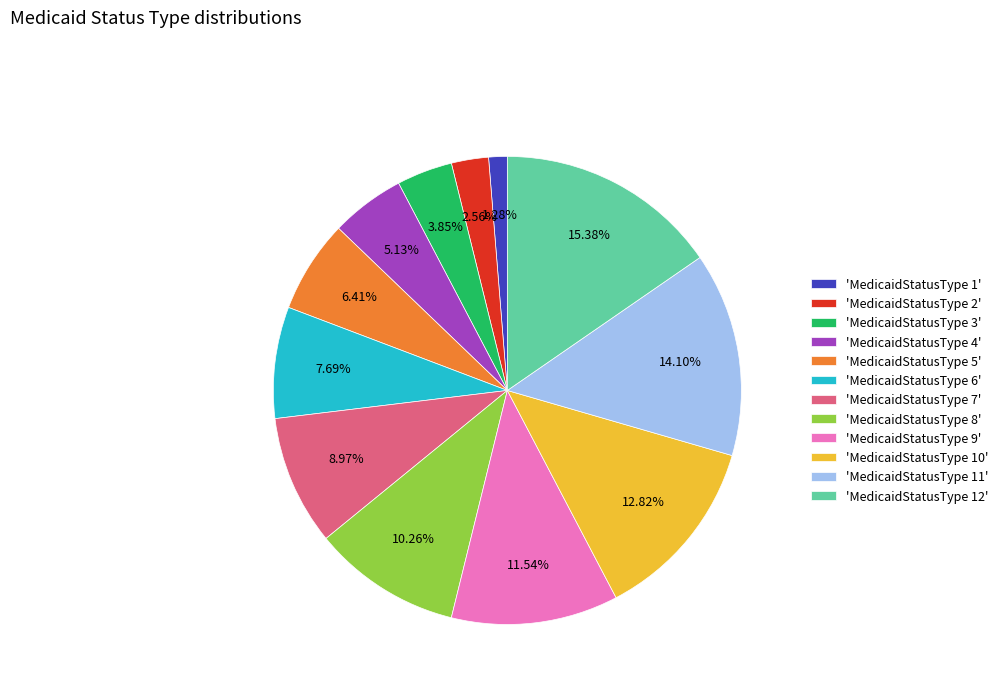

Combined, do 'MedicaidStatusType 8' and 'MedicaidStatusType 12' account for over 50%?

No